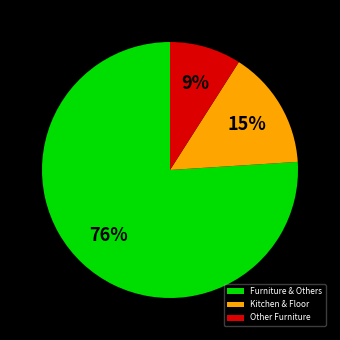

What is the ratio of the value at Furniture & Others to the value at Other Furniture?

8.4